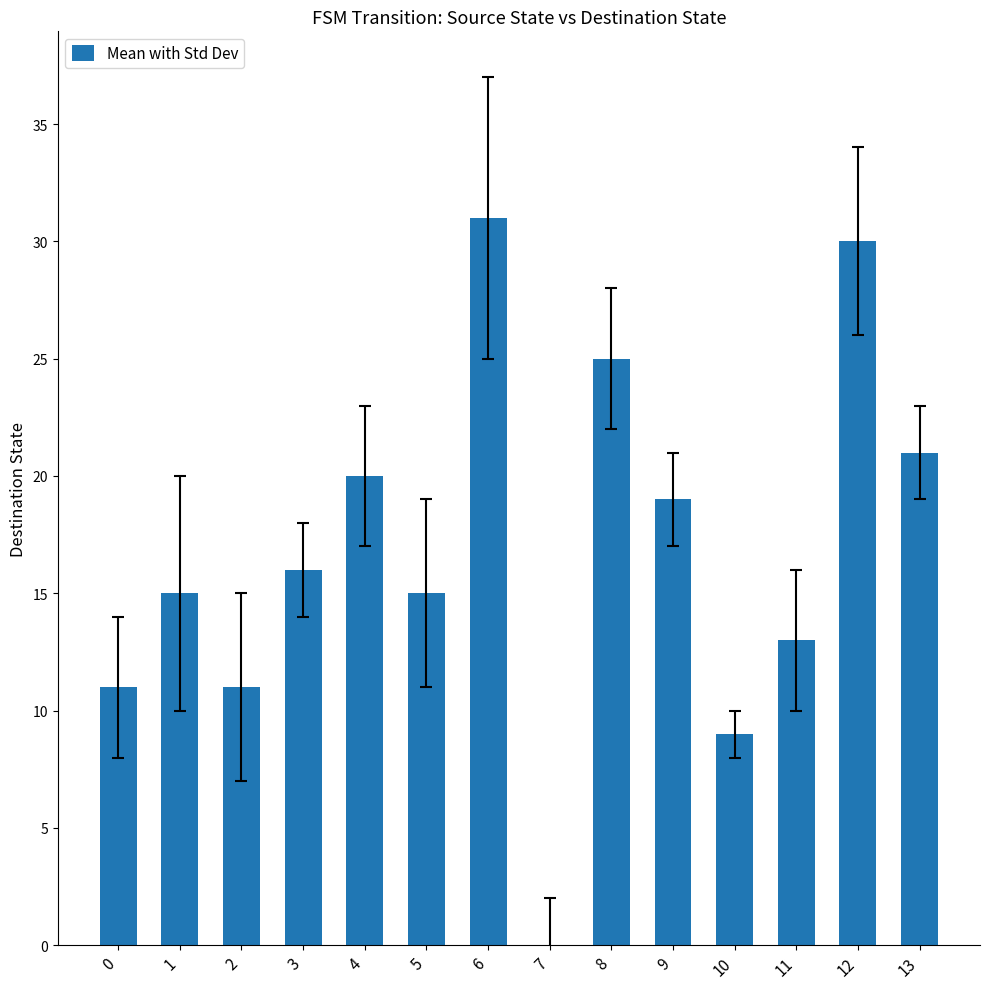

The chart shows a value of 13 at 4. True or false?

False